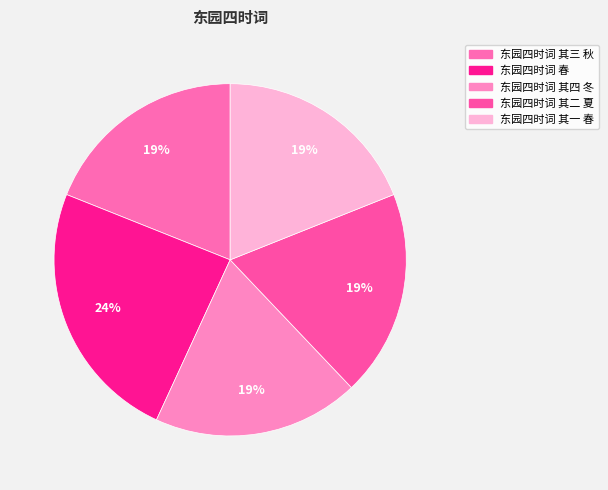

What is the change in value from 东园四时词 春 to 东园四时词 其一 春?

-150577